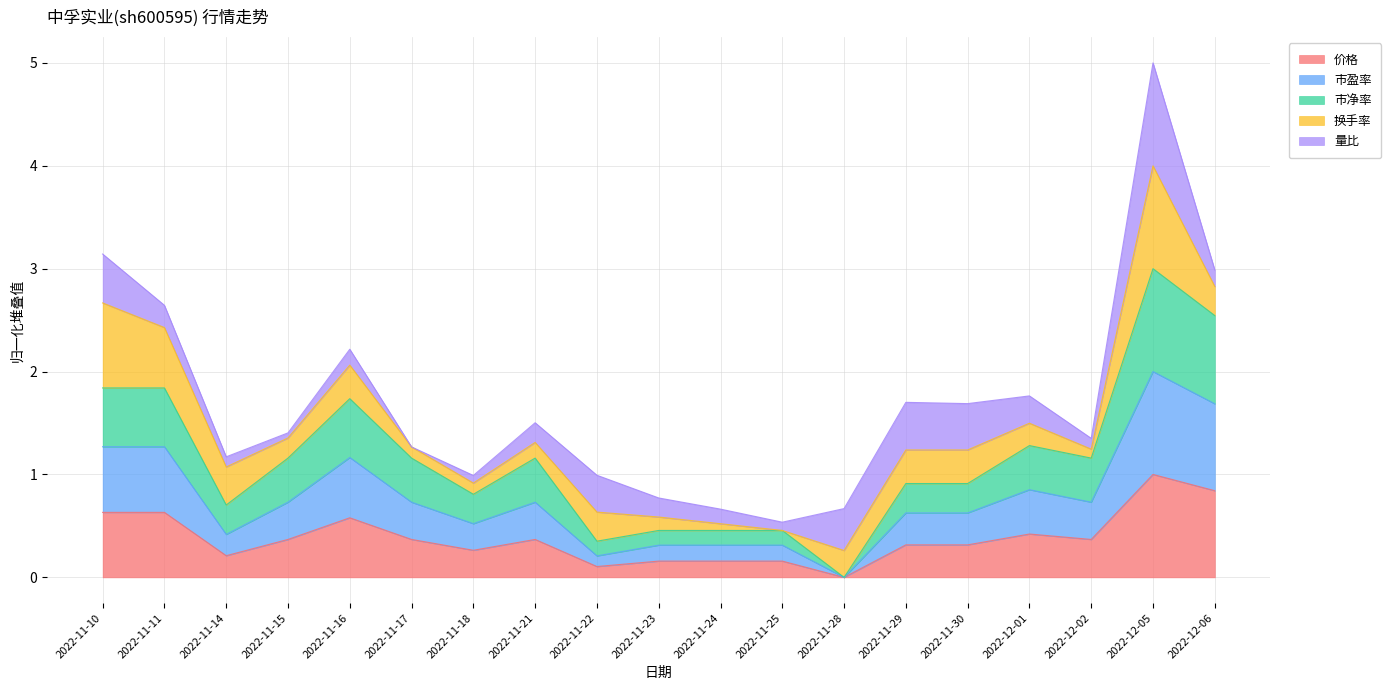

True or false: 价格 has a value of 0.3 at 2022-11-29.

True